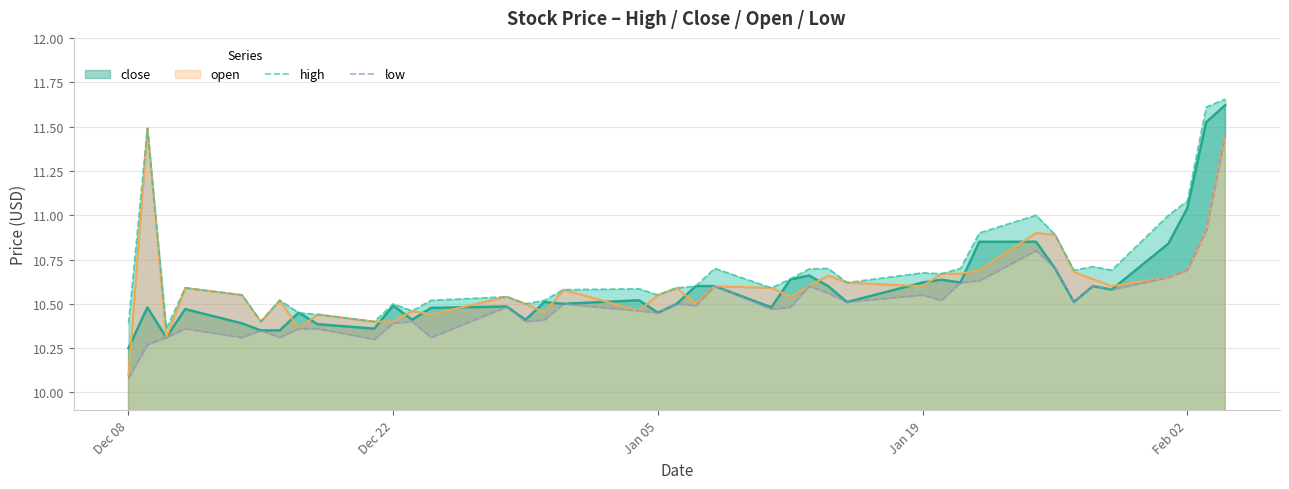

Where is close nearest to the value 10?

Dec 08